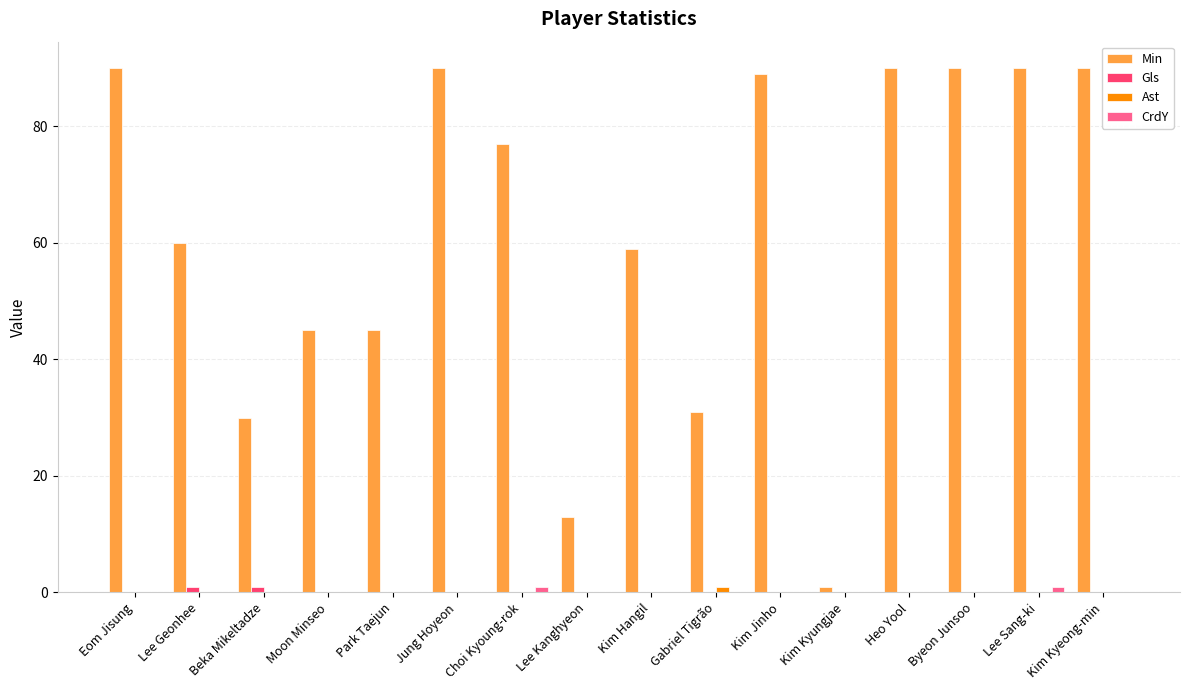

Does the chart contain stacked bars?

No